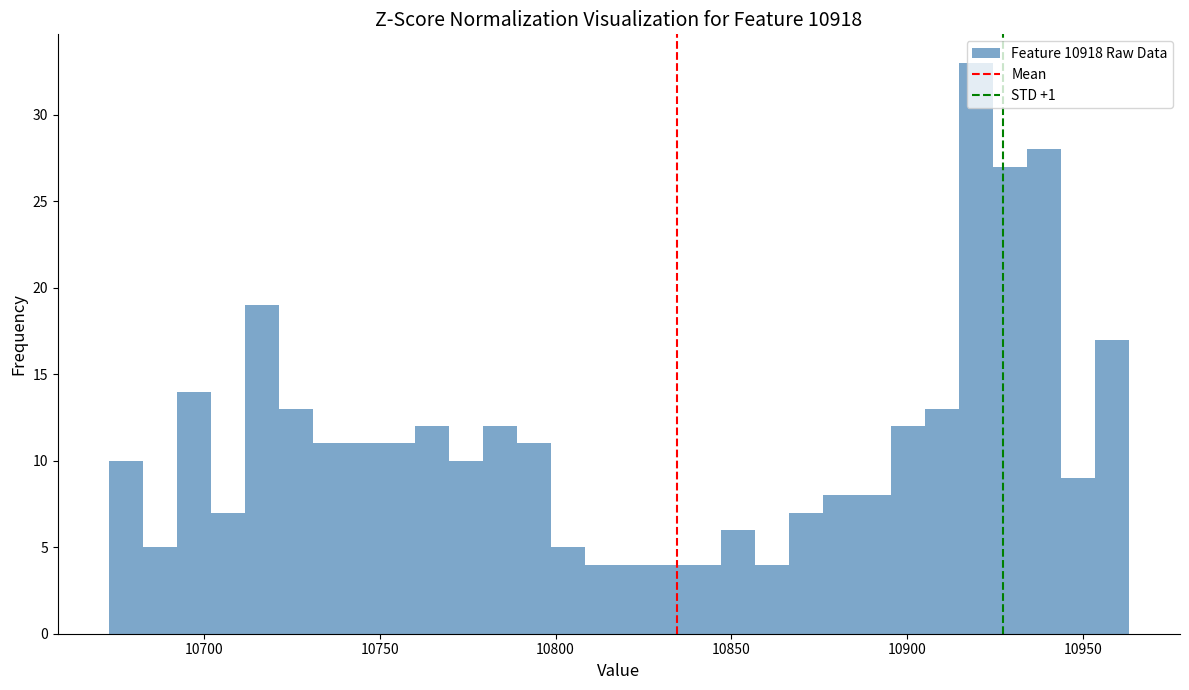

Read against the x-axis, roughly where is the centre of the tallest bar?

10920